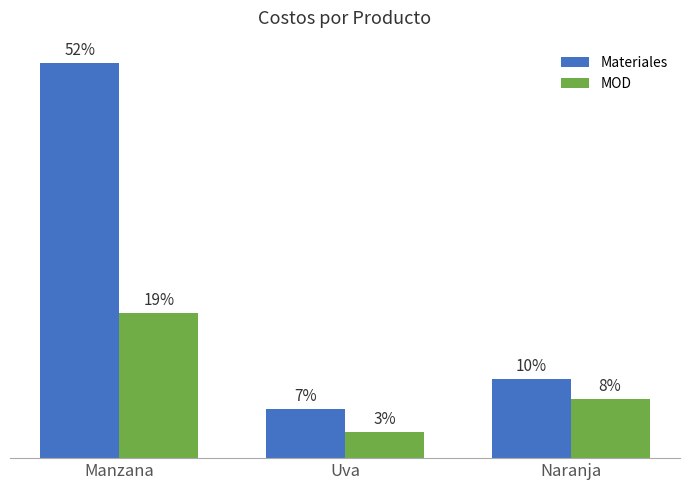

Does the chart contain any negative values?

No